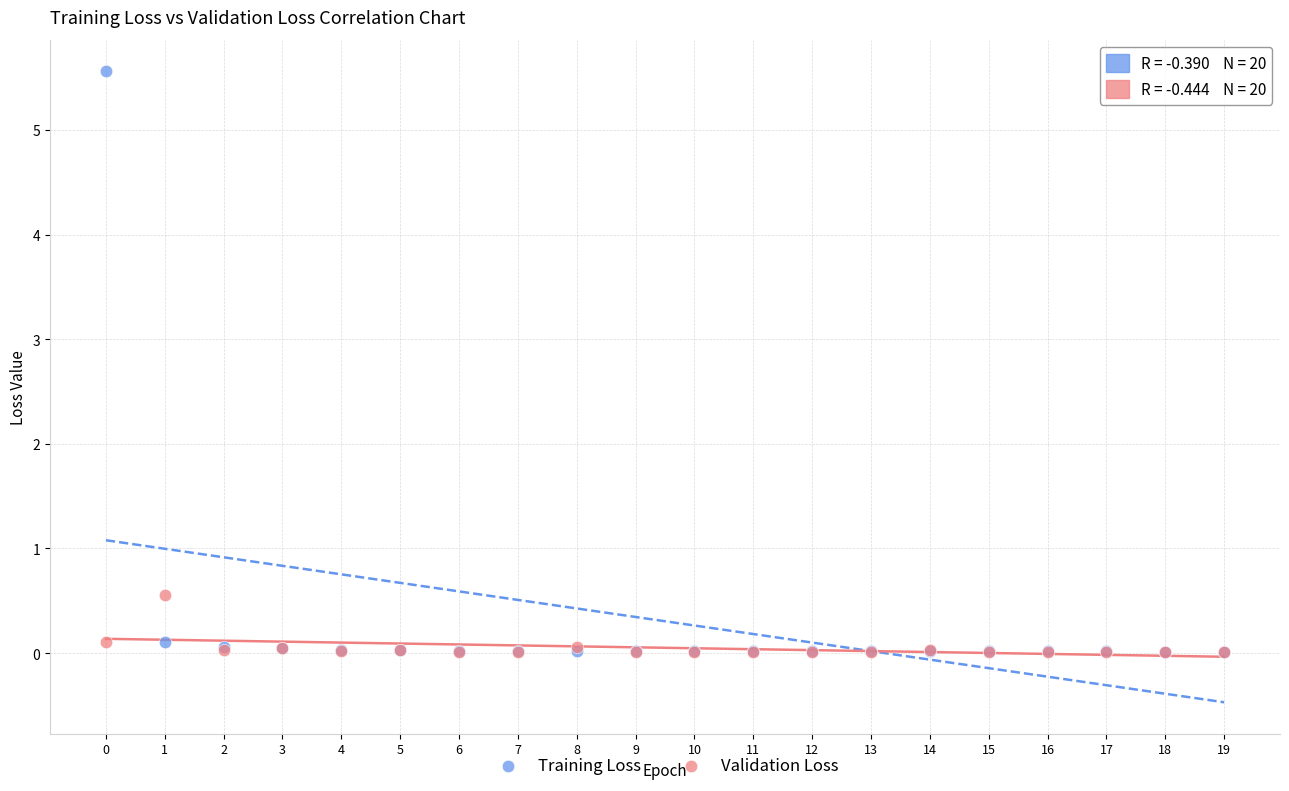

Across all series, what Y value is closest to 2?

0.6